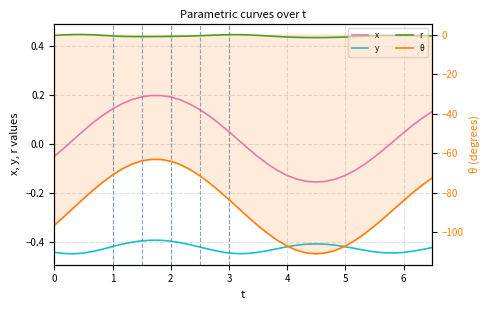

Reading left to right, list all the values displayed in this chart.

x: -0.0	-0.0	0.0	0.1	0.1	0.1	0.1	0.2	0.2	0.2	0.2	0.2	0.2	0.2	0.2	0.1	0.1	0.1	0.1	0.0	-0.0	-0.0	-0.1	-0.1	-0.1	-0.1	-0.2	-0.2	-0.2	-0.1	-0.1	-0.1	-0.1	-0.1	-0.0	0.0	0.0	0.1	0.1	0.1
y: -0.4	-0.4	-0.4	-0.4	-0.4	-0.4	-0.4	-0.4	-0.4	-0.4	-0.4	-0.4	-0.4	-0.4	-0.4	-0.4	-0.4	-0.4	-0.4	-0.4	-0.4	-0.4	-0.4	-0.4	-0.4	-0.4	-0.4	-0.4	-0.4	-0.4	-0.4	-0.4	-0.4	-0.4	-0.4	-0.4	-0.4	-0.4	-0.4	-0.4
r: 0.4	0.4	0.4	0.4	0.4	0.4	0.4	0.4	0.4	0.4	0.4	0.4	0.4	0.4	0.4	0.4	0.4	0.4	0.4	0.4	0.4	0.4	0.4	0.4	0.4	0.4	0.4	0.4	0.4	0.4	0.4	0.4	0.4	0.4	0.4	0.4	0.4	0.4	0.4	0.4
θ: -96.4	-92.0	-87.4	-83.0	-78.6	-74.6	-71.0	-67.9	-65.5	-63.9	-63.1	-63.2	-64.0	-65.7	-68.2	-71.3	-74.9	-79.0	-83.3	-87.7	-92.2	-96.5	-100.4	-103.9	-106.8	-109.0	-110.3	-110.8	-110.4	-109.2	-107.1	-104.3	-100.9	-97.1	-93.0	-88.7	-84.3	-80.1	-76.2	-72.6